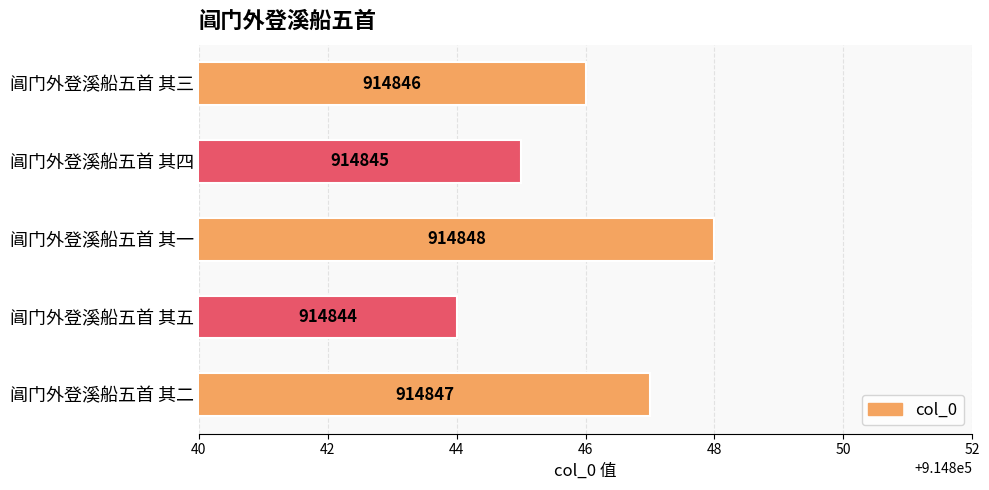

Reading top to bottom, what are all the values shown in this chart?

阊门外登溪船五首 其三=914846	阊门外登溪船五首 其四=914845	阊门外登溪船五首 其一=914848	阊门外登溪船五首 其五=914844	阊门外登溪船五首 其二=914847